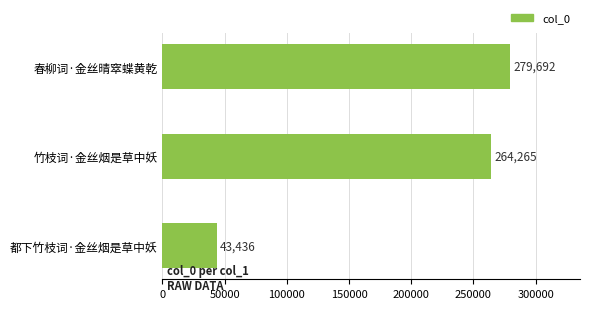

What is the sum of all values?

587393